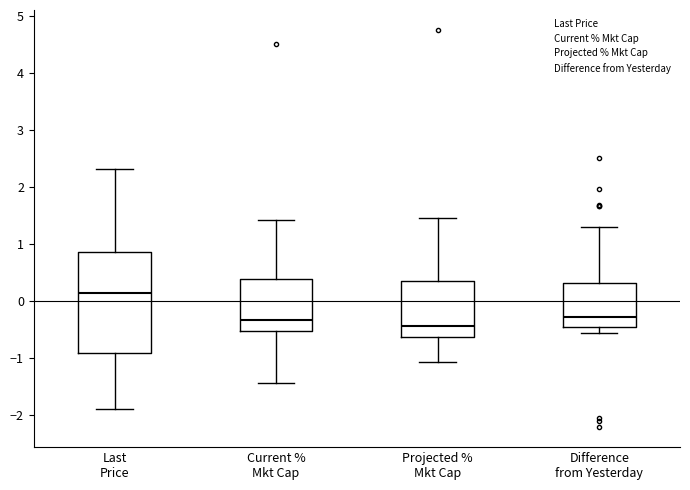

Reading left to right, read every box against the y-axis: the position of its median line, the range the box covers, and the ends of its whiskers. The values are not printed on the chart, so give them approximately, as read against the axis.

Last Price: median 0.1, box -0.9 to 0.9, whiskers -1.9 to 2.3
Current % Mkt Cap: median -0.3, box -0.5 to 0.4, whiskers -1.4 to 1.4
Projected % Mkt Cap: median -0.4, box -0.6 to 0.3, whiskers -1.1 to 1.5
Difference from Yesterday: median -0.3, box -0.5 to 0.3, whiskers -0.6 to 1.3